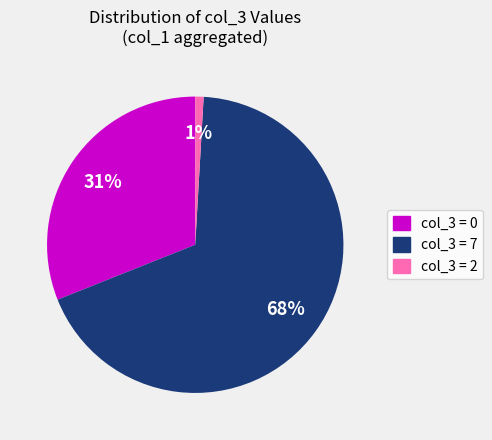

Combined, do col_3 = 7 and col_3 = 0 account for over 50%?

Yes